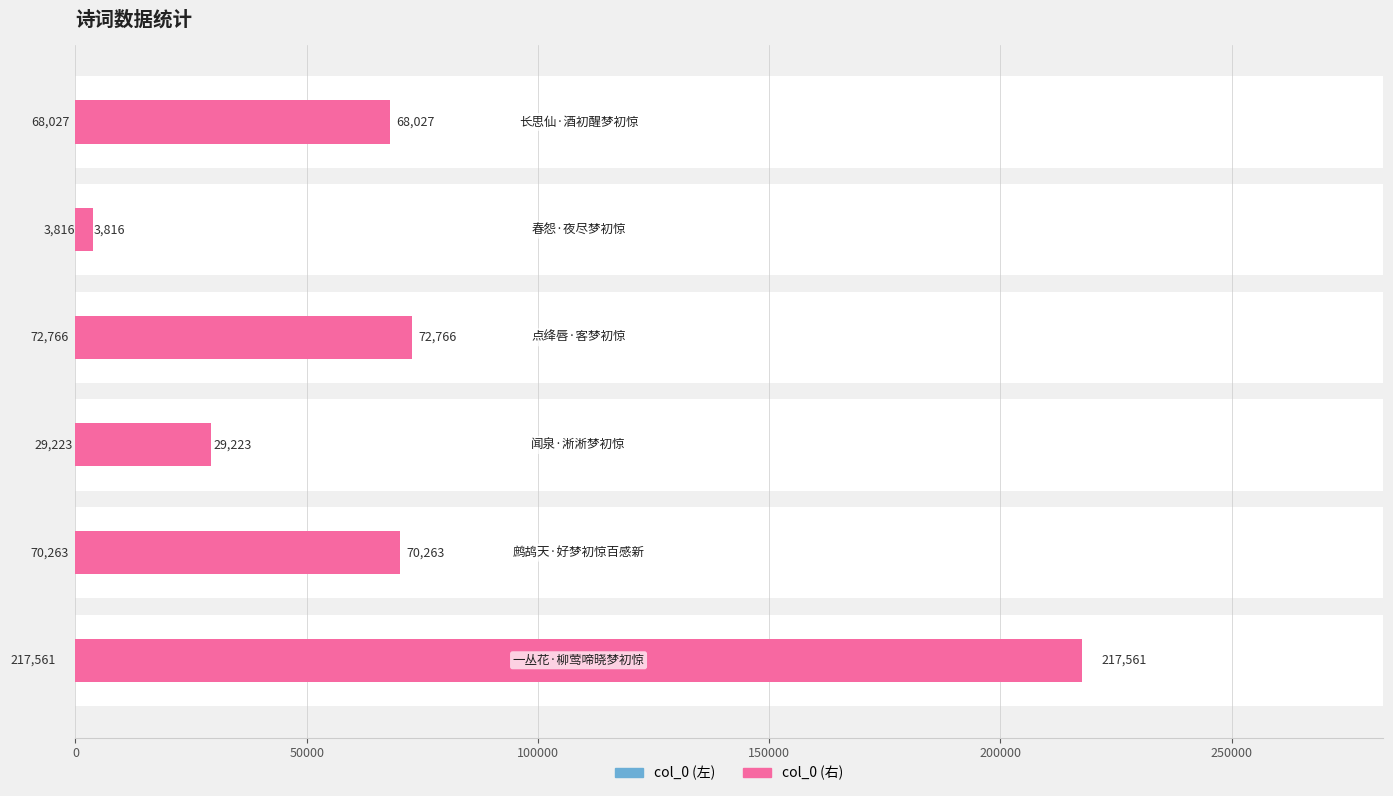

What is the minimum value shown in the chart?

3816